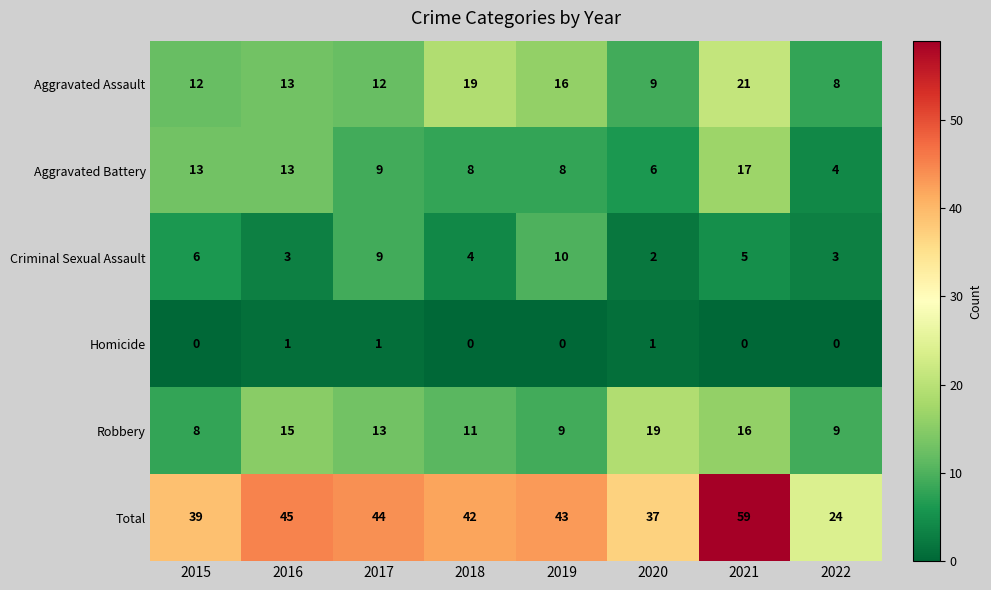

What is the total value across all series at 2019?

86